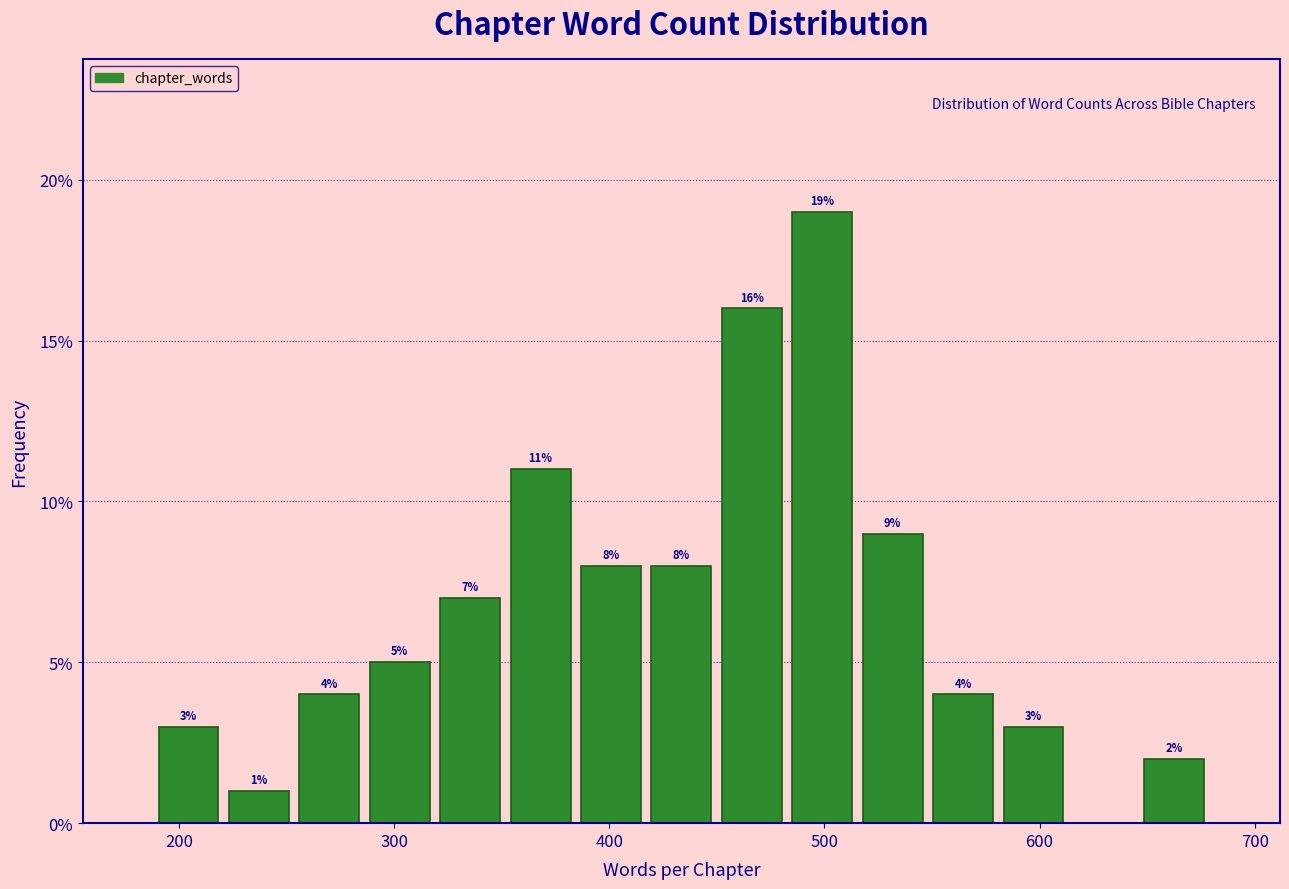

Around what value on the x-axis is the tallest bar? Give the approximate position of its centre, as read against the axis.

500